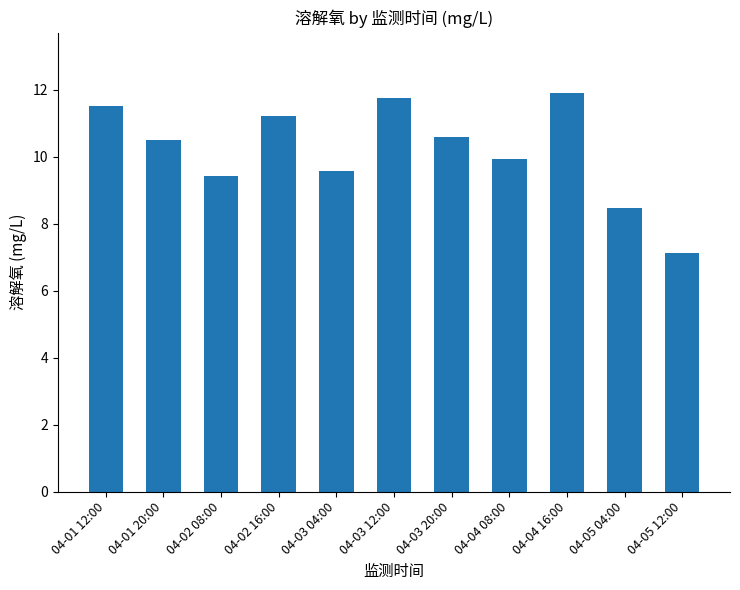

What is the label of the 4th bar from the left?

04-02 16:00